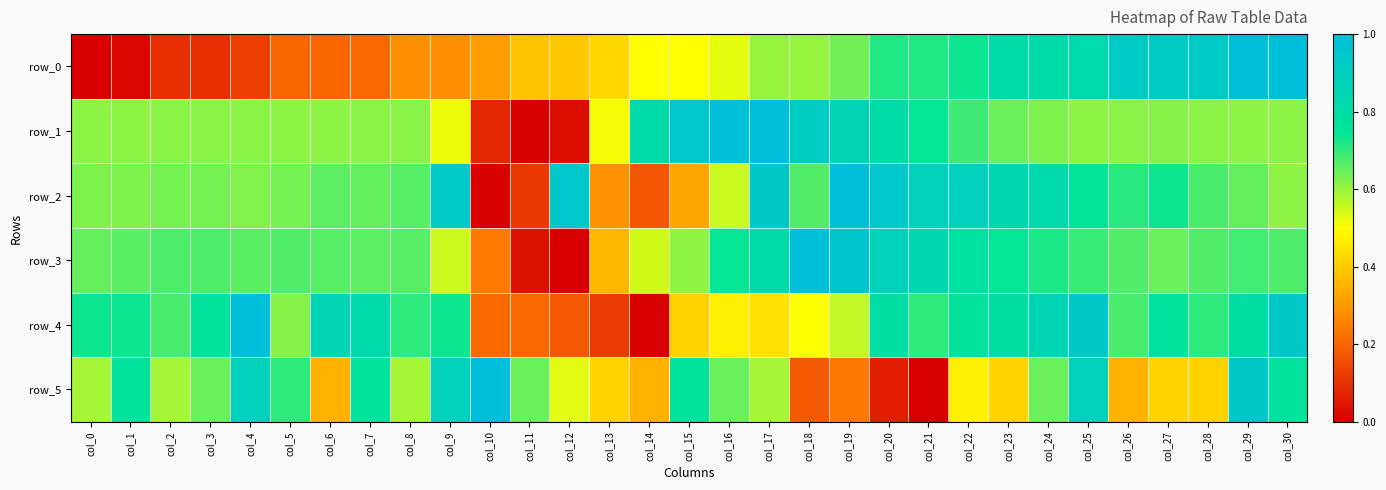

Which series has the largest total across all categories?

row_2